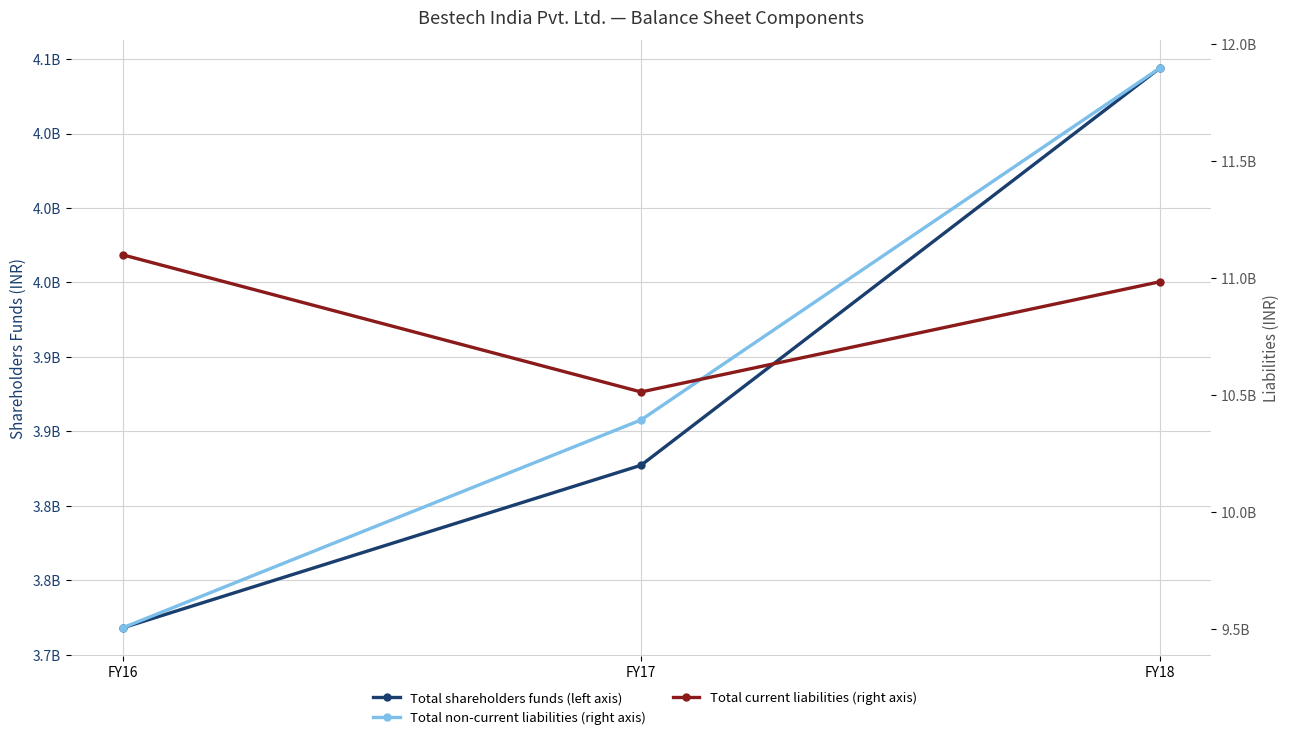

Which series has the widest spread of values?

Total non-current liabilities (right axis)